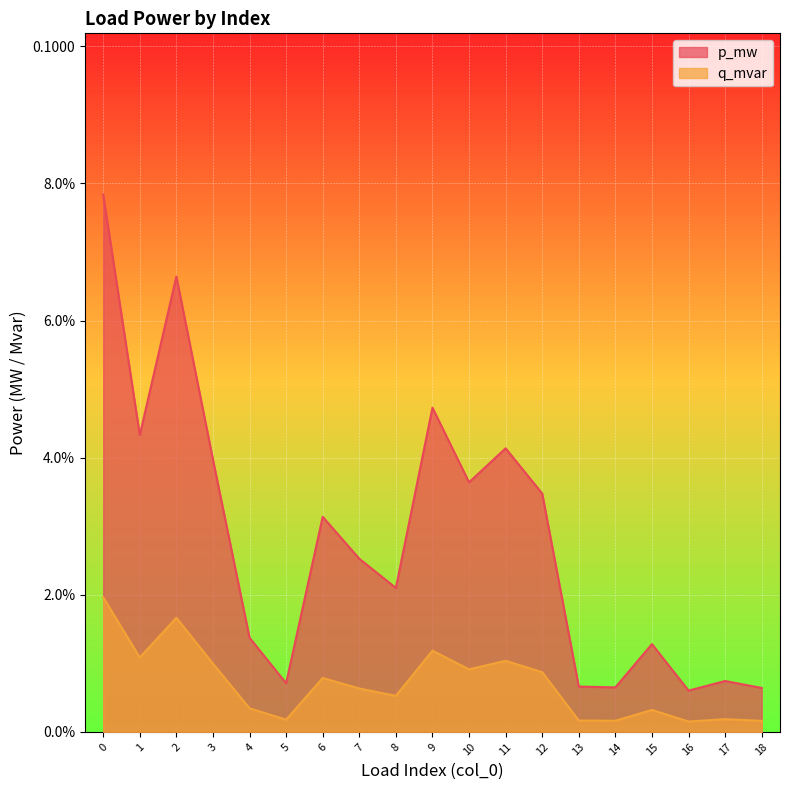

Reading left to right, transcribe all the data shown in this chart.

p_mw: 0=0.1	1=0.0	2=0.1	3=0.0	4=0.0	5=0.0	6=0.0	7=0.0	8=0.0	9=0.0	10=0.0	11=0.0	12=0.0	13=0.0	14=0.0	15=0.0	16=0.0	17=0.0	18=0.0
q_mvar: 0=0.0	1=0.0	2=0.0	3=0.0	4=0.0	5=0.0	6=0.0	7=0.0	8=0.0	9=0.0	10=0.0	11=0.0	12=0.0	13=0.0	14=0.0	15=0.0	16=0.0	17=0.0	18=0.0